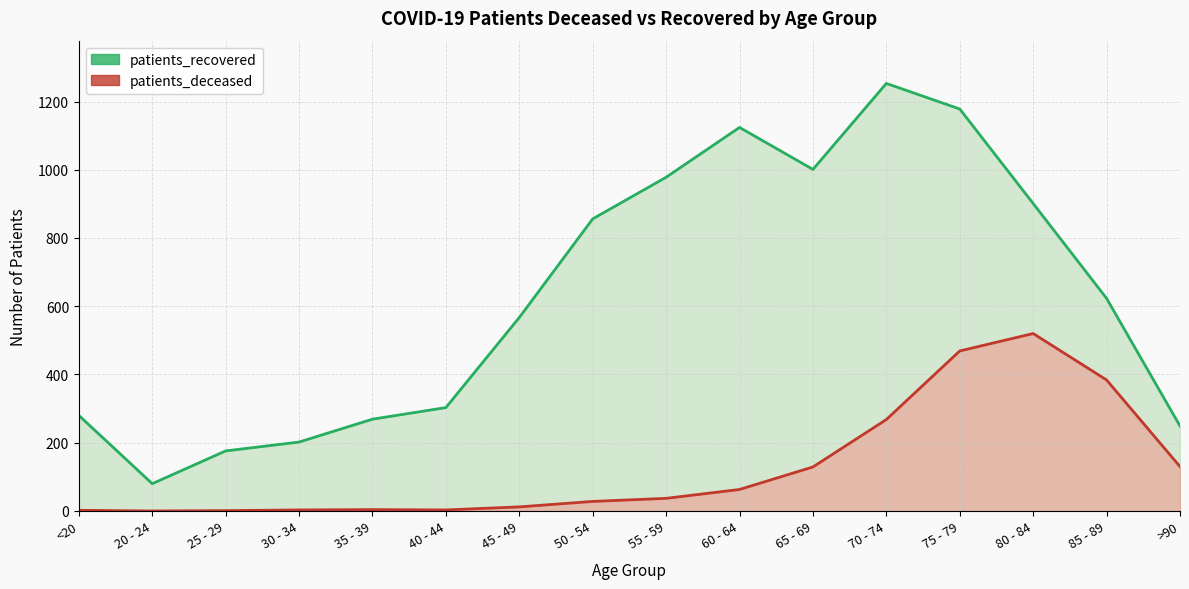

Rank the series at >90 from lowest to highest value.

patients_deceased, patients_recovered